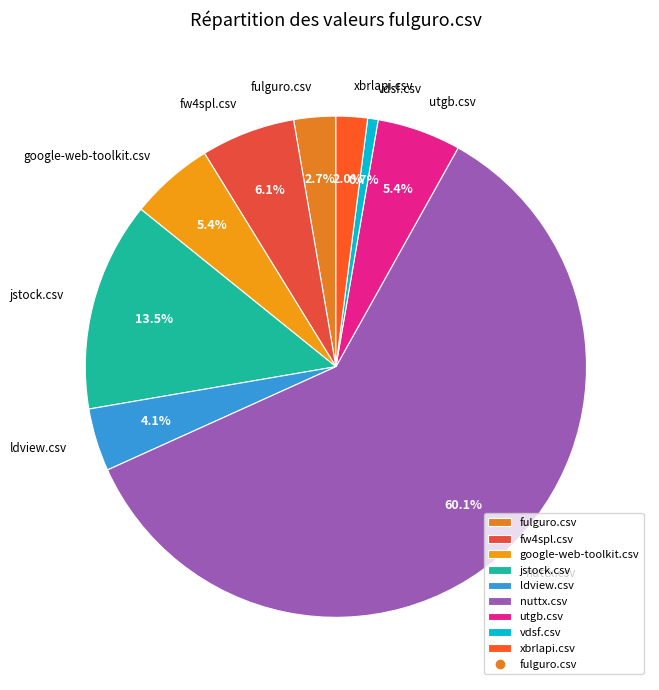

Combined, do fulguro.csv and vdsf.csv account for over 50%?

No